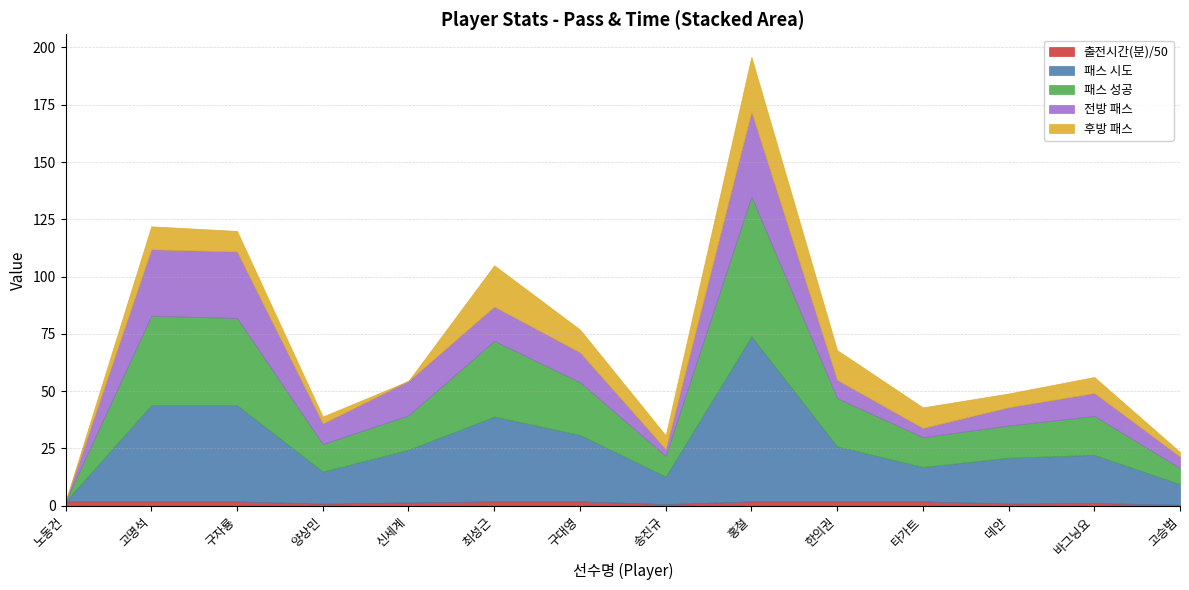

At which category does the chart reach its minimum across all series?

노동건